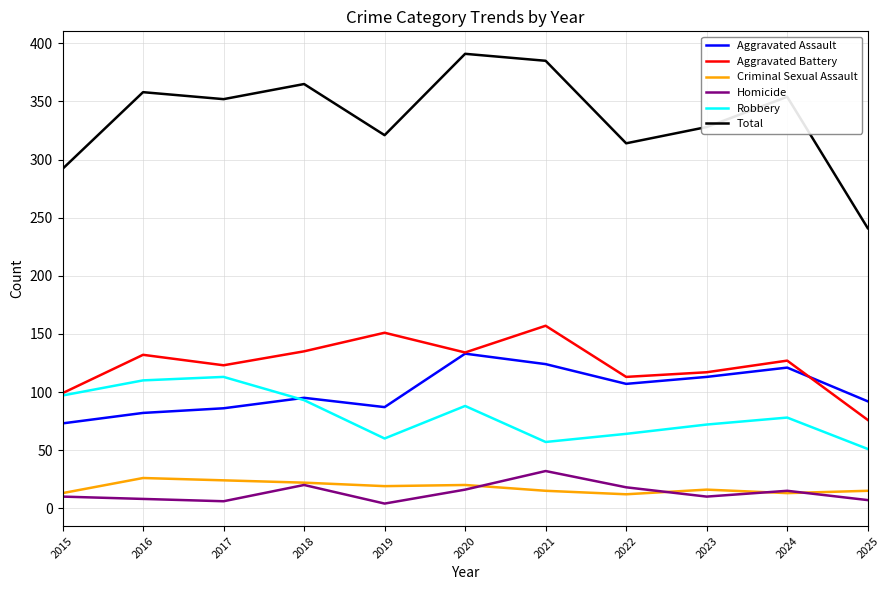

What are all the series names shown in the legend?

Aggravated Assault, Aggravated Battery, Criminal Sexual Assault, Homicide, Robbery, Total